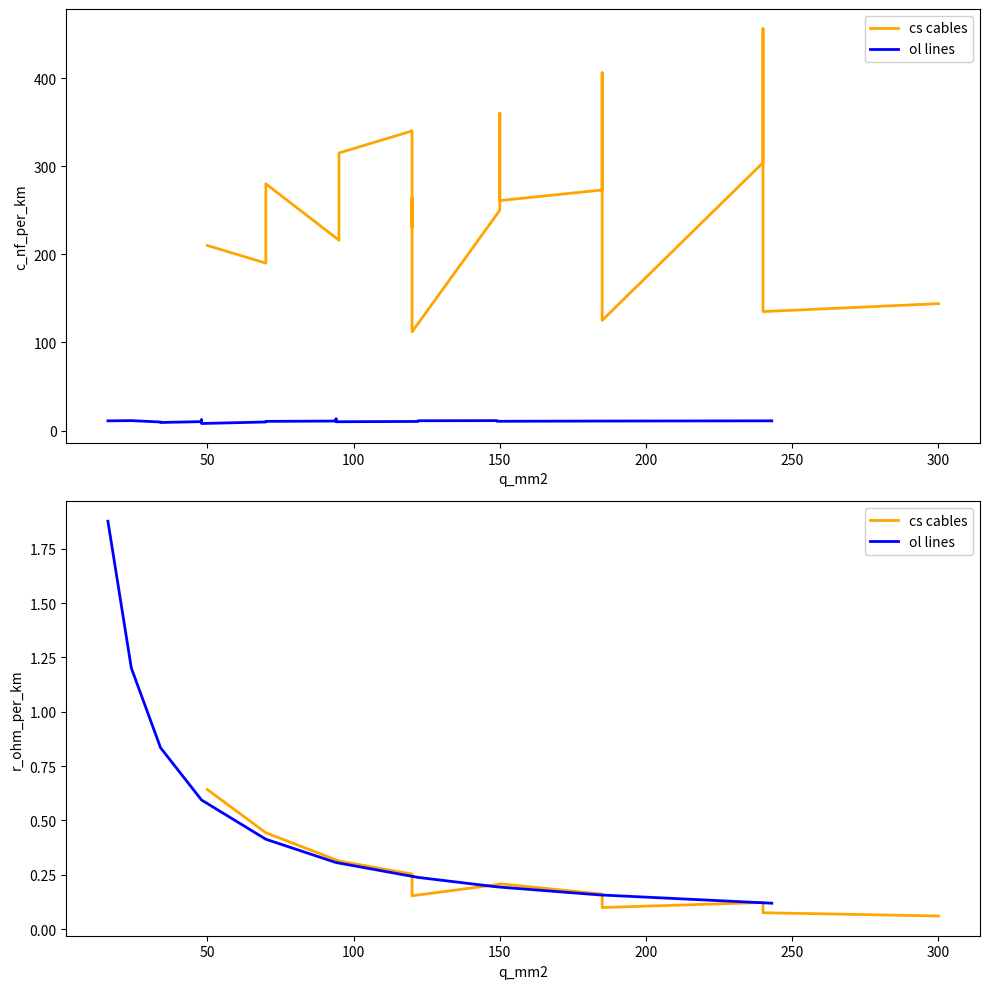

True or false: cs cables and ol lines cross at least once.

False